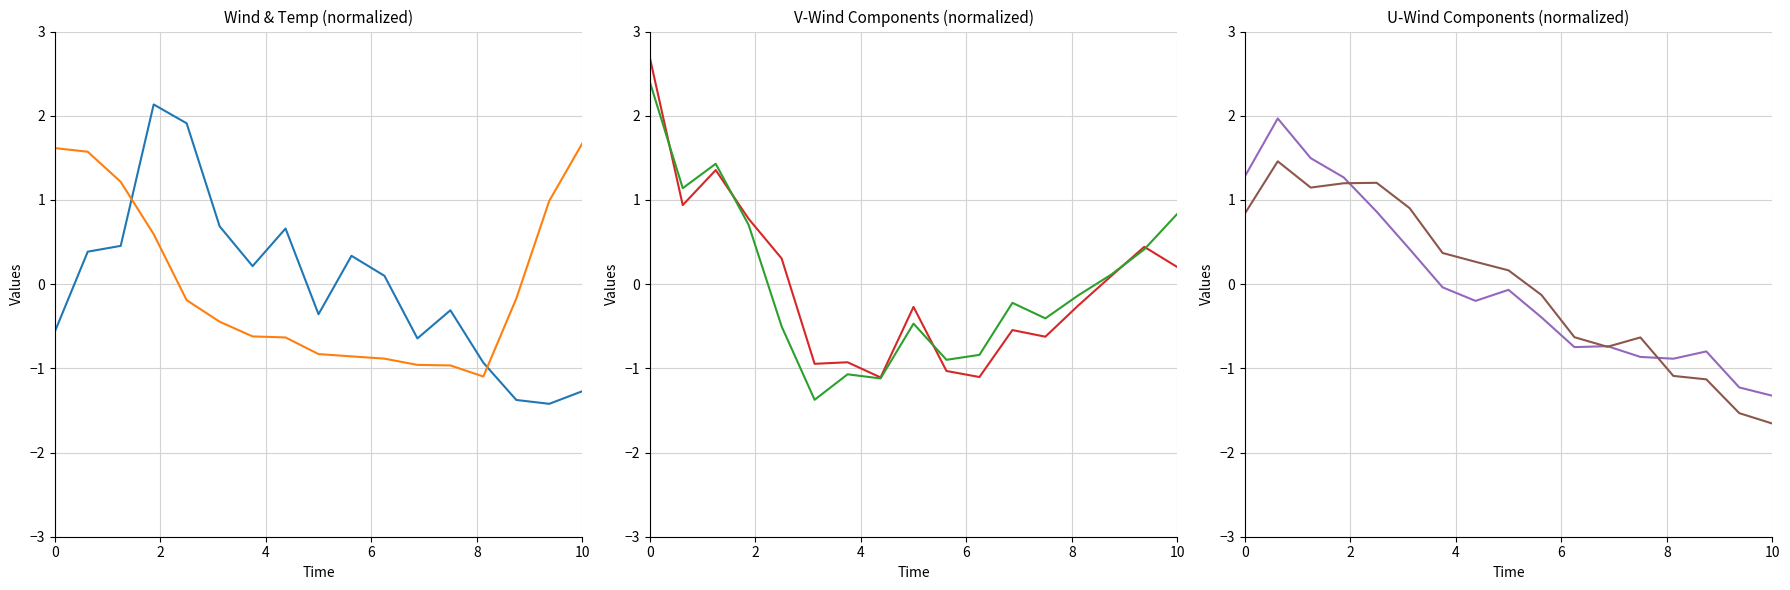

Which series has the largest total across all categories?

temp_air